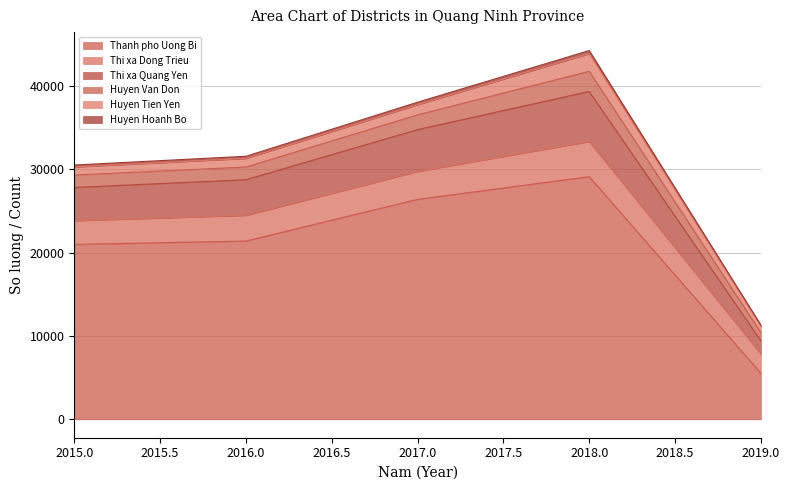

What is the sum of all Thanh pho Uong Bi values?

103389